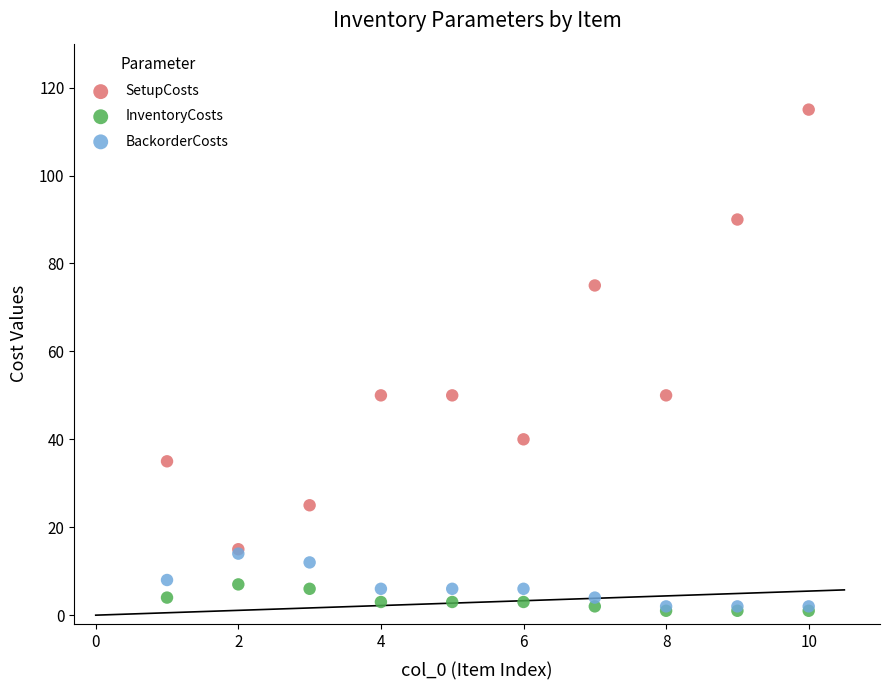

In the SetupCosts series, what Y value is closest to 65?

75